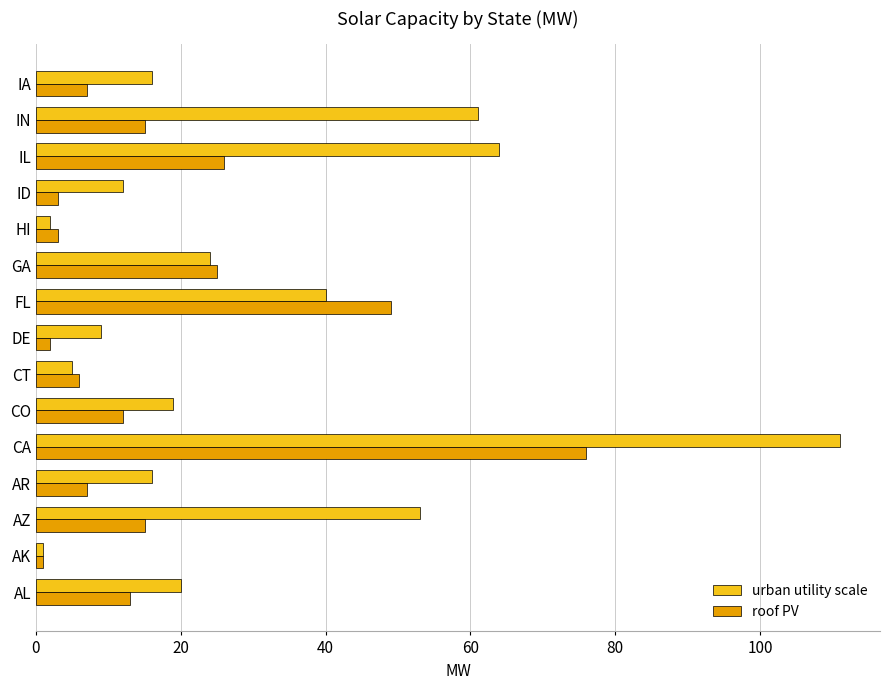

List the series in order of their overall mean, highest first.

urban utility scale, roof PV